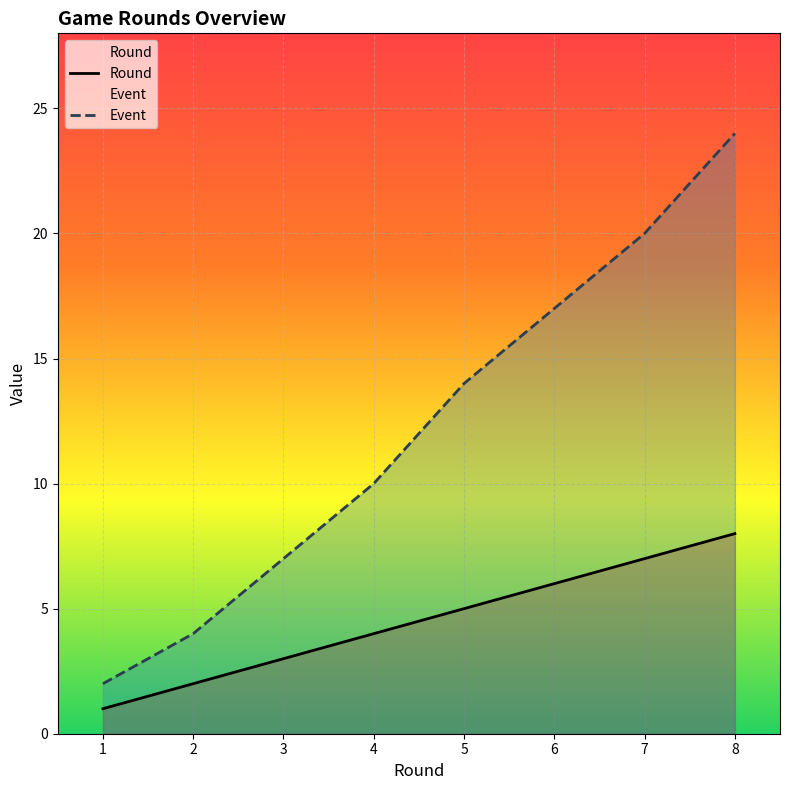

What is the sum of the Round values at 3 and 5?

8